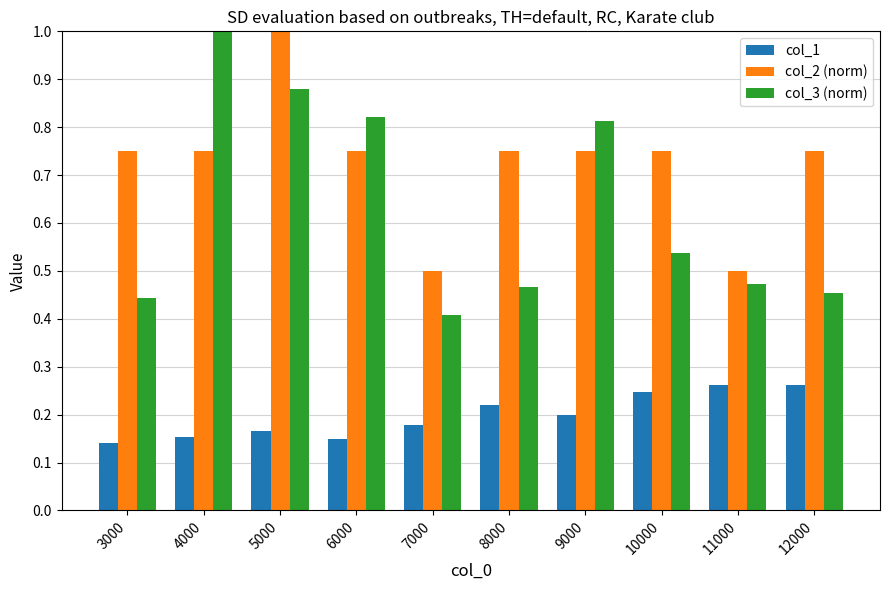

Between 3000 and 10000, which series saw the biggest shift?

col_1